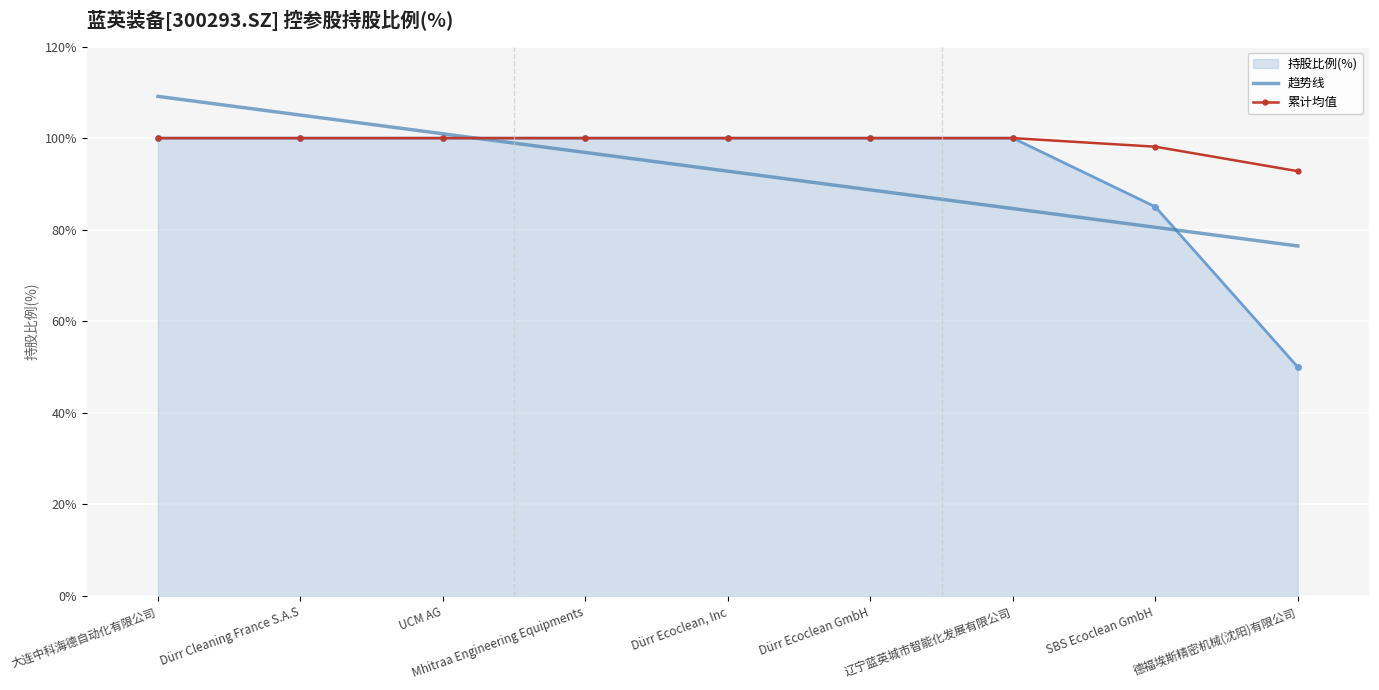

What value does the 持股比例(%) series have at 辽宁蓝英城市智能化发展有限公司?

100.0